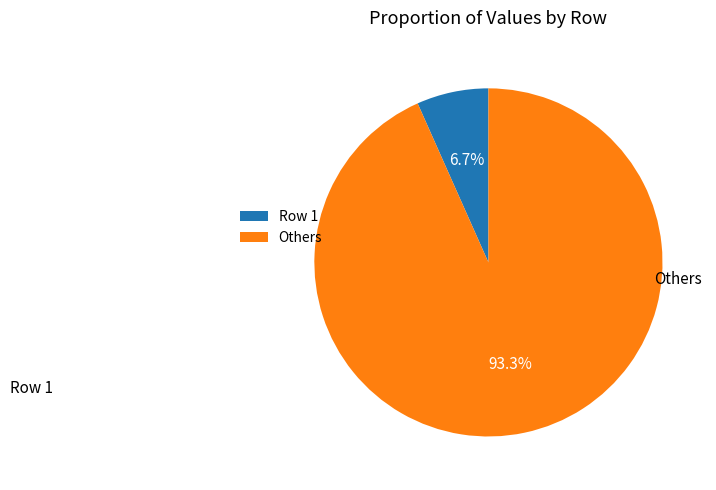

To the nearest percent, what is the difference between the largest and smallest slice percentages?

87%